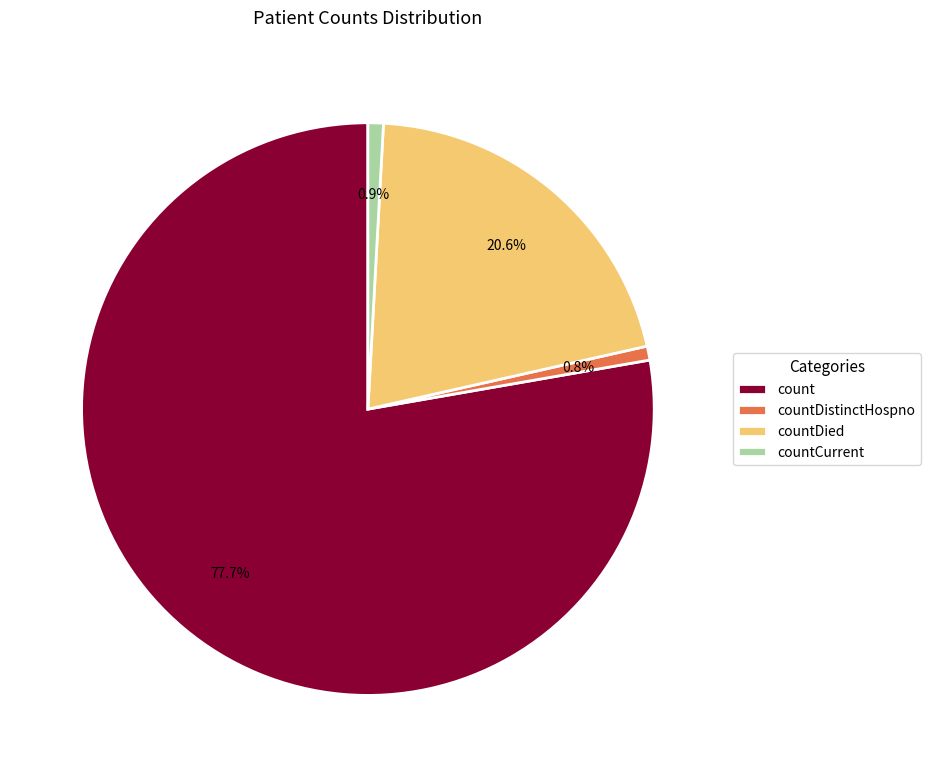

Is it true that countCurrent is 1% of the pie?

True